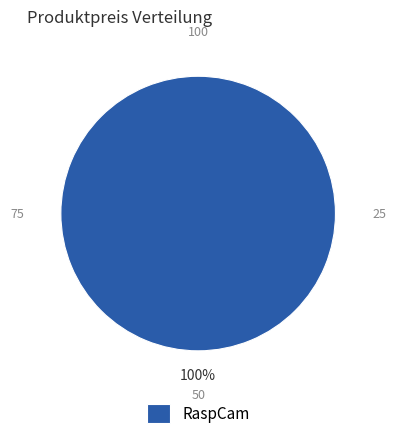

To the nearest percent, what percentage of the pie is RaspCam?

100%